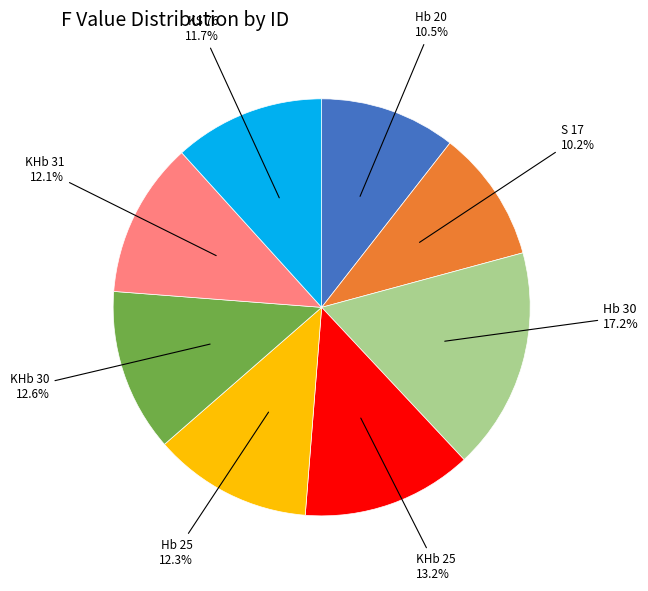

To the nearest percent, what is the difference between the largest and smallest slice percentages?

7%